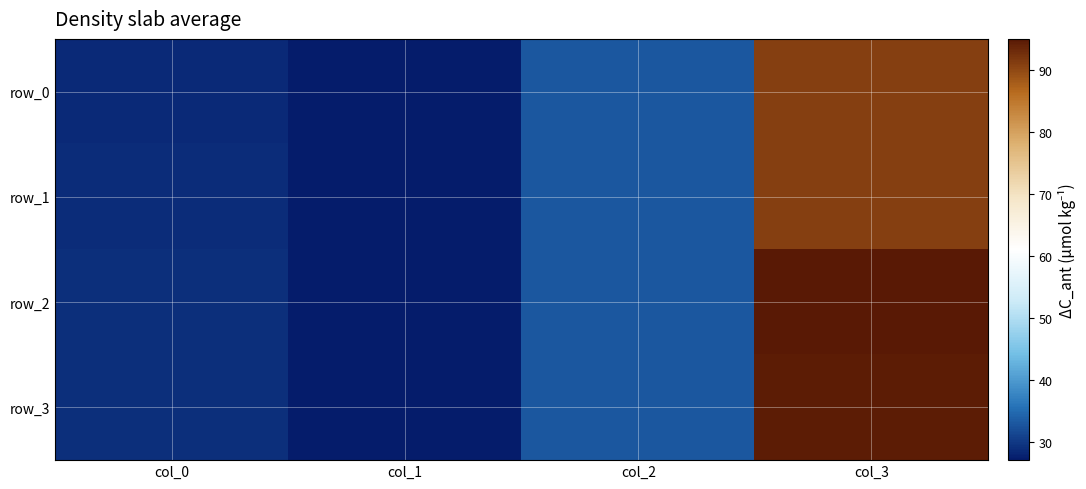

List the labels in order of row_0 value, largest first.

col_3, col_2, col_0, col_1